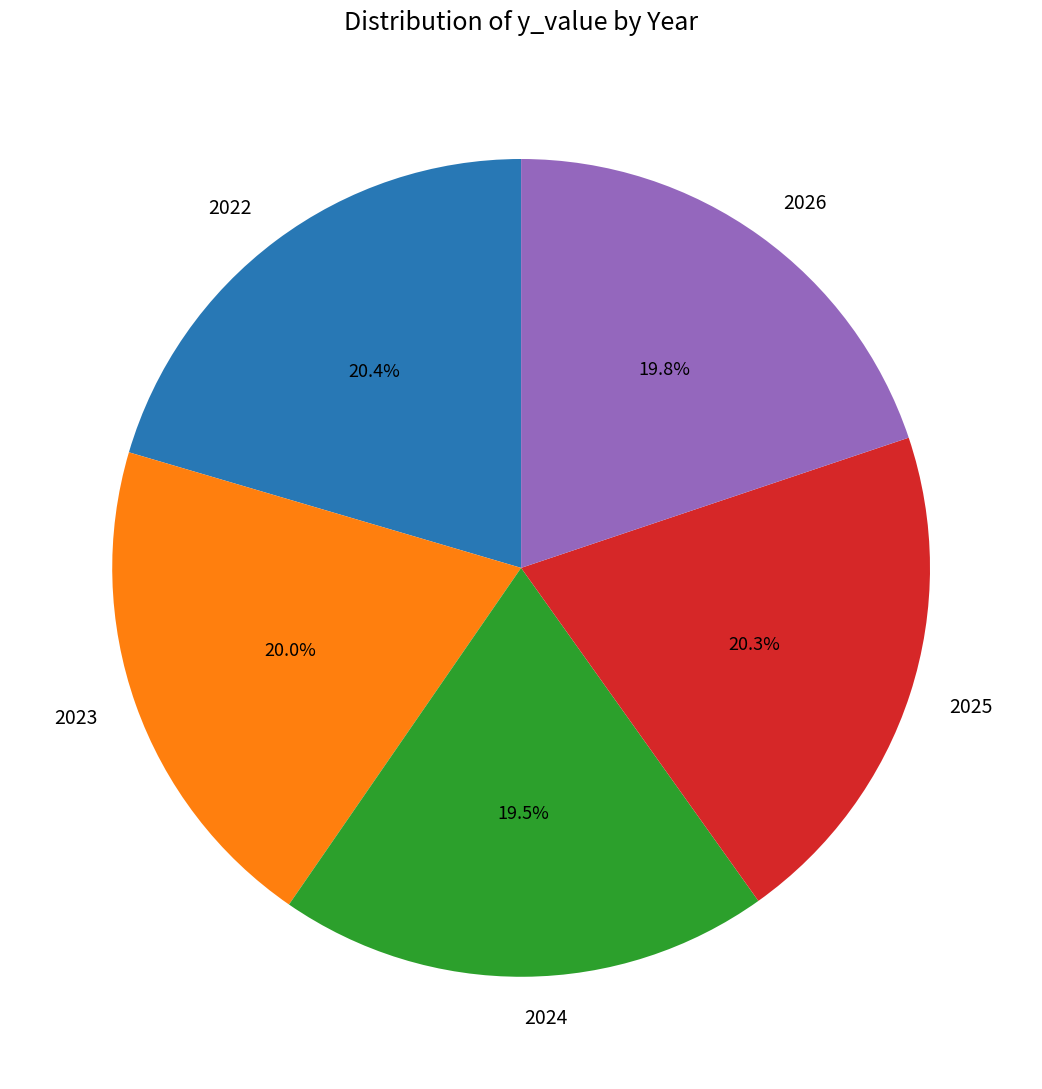

Count the number of slices in the pie.

5